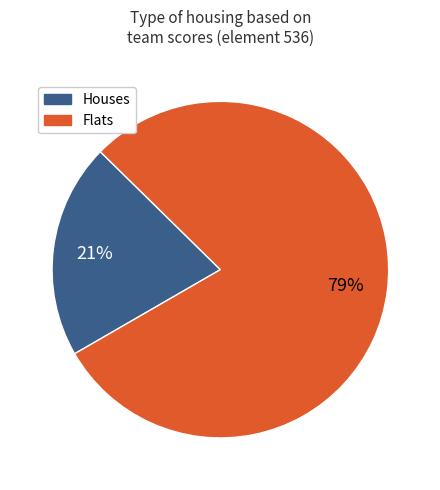

To the nearest percent, what is the average slice percentage?

50%